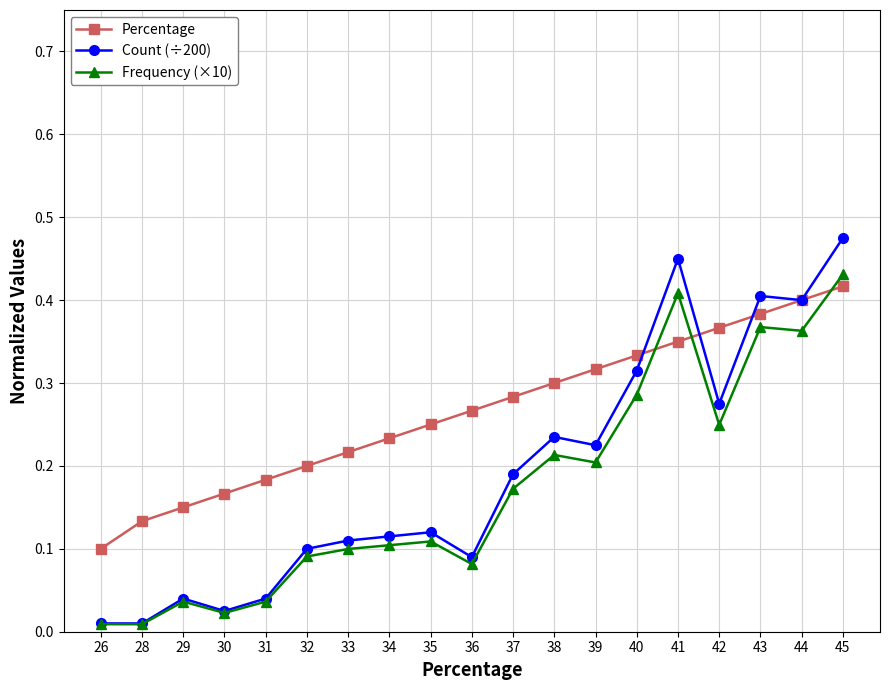

Is the value of Frequency (×10) at 33 greater than the value of Count (÷200) at 45?

No